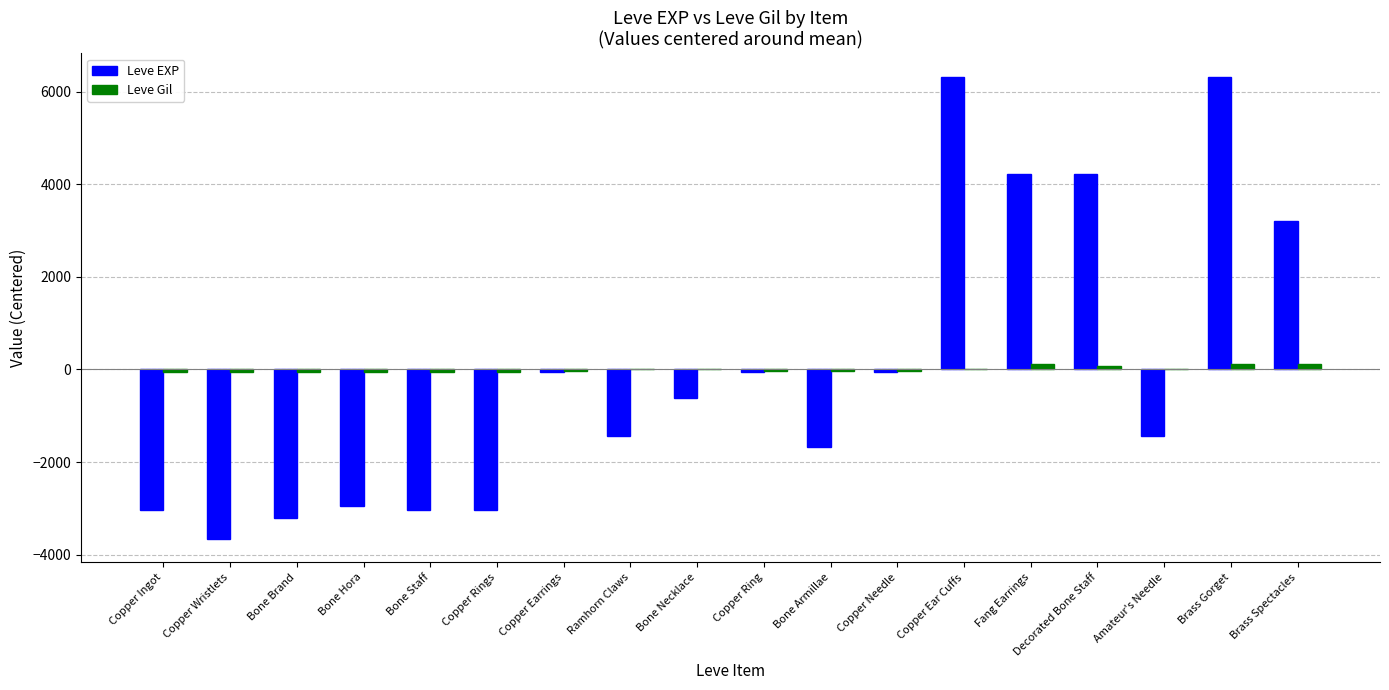

What is the highest value of the Leve EXP series?

6325.5